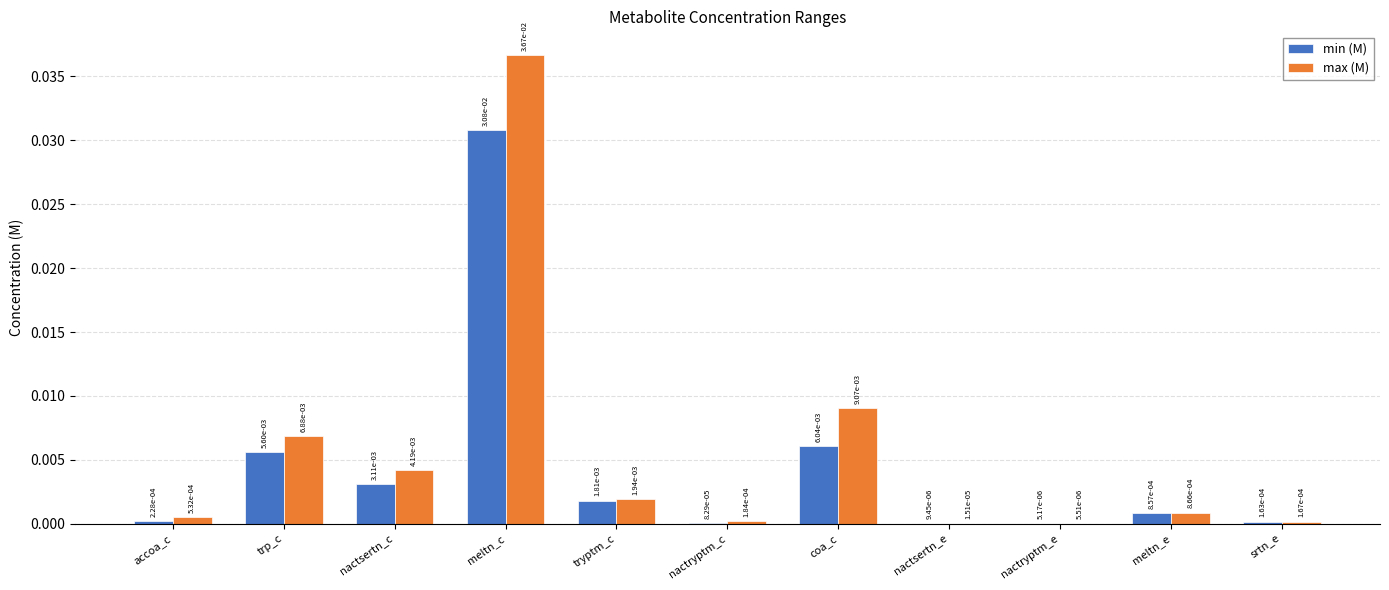

Which series has the largest total across all categories?

max (M)